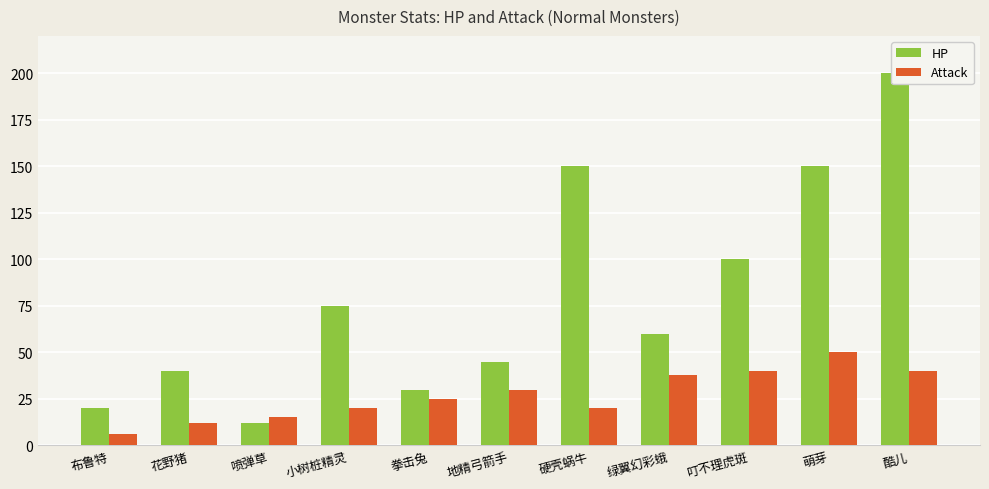

What is the value of the Attack bar at the 9th from the left?

40